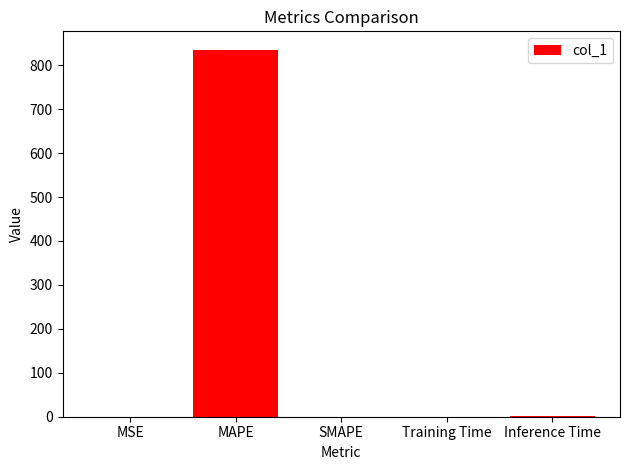

Which has a higher value, SMAPE or MAPE?

MAPE